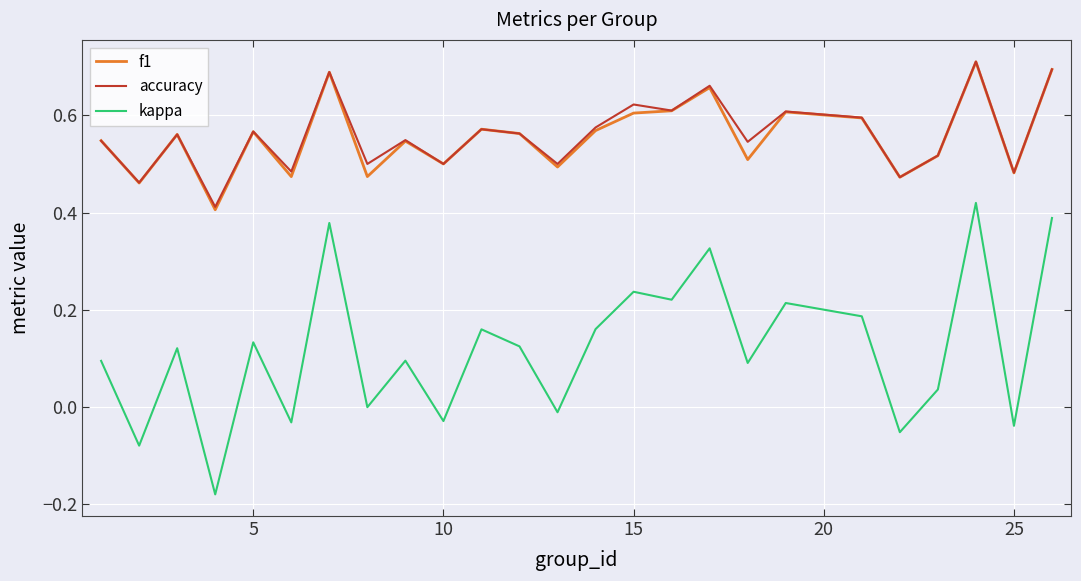

How many lines are shown in the chart?

3